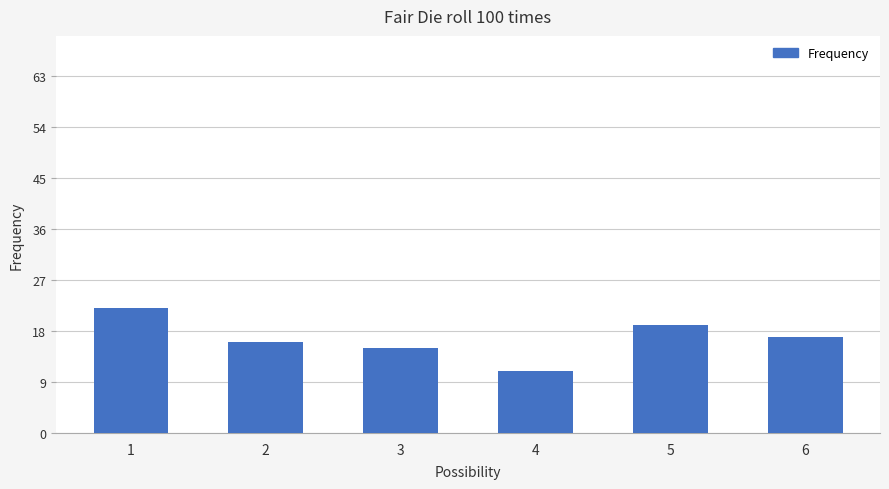

Reading left to right, transcribe all the data shown in this chart.

1=22	2=16	3=15	4=11	5=19	6=17